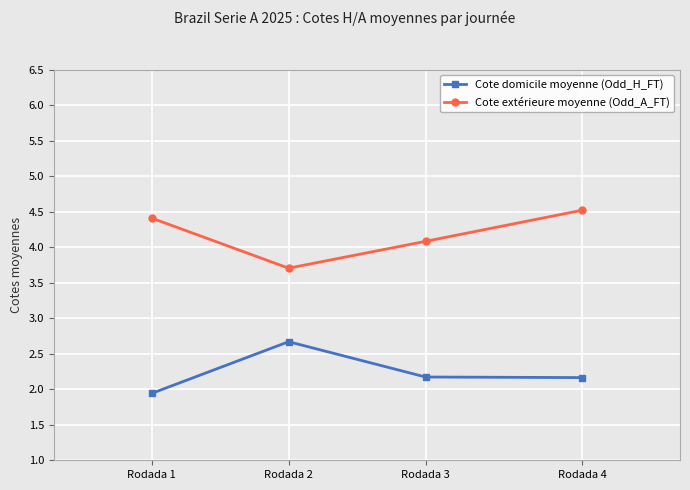

Which category has the highest value across all series?

Rodada 4